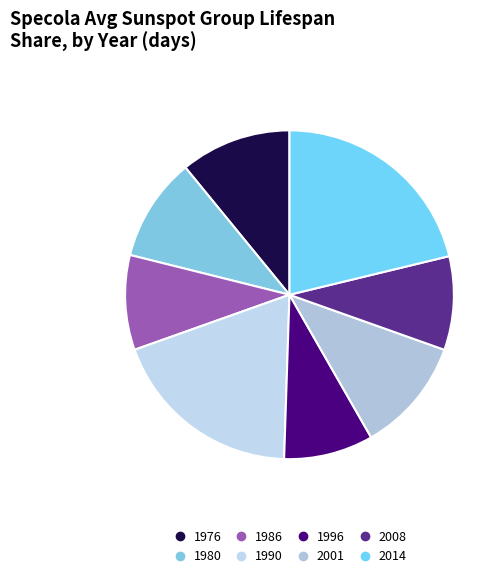

What is the largest slice in the pie chart?

2014